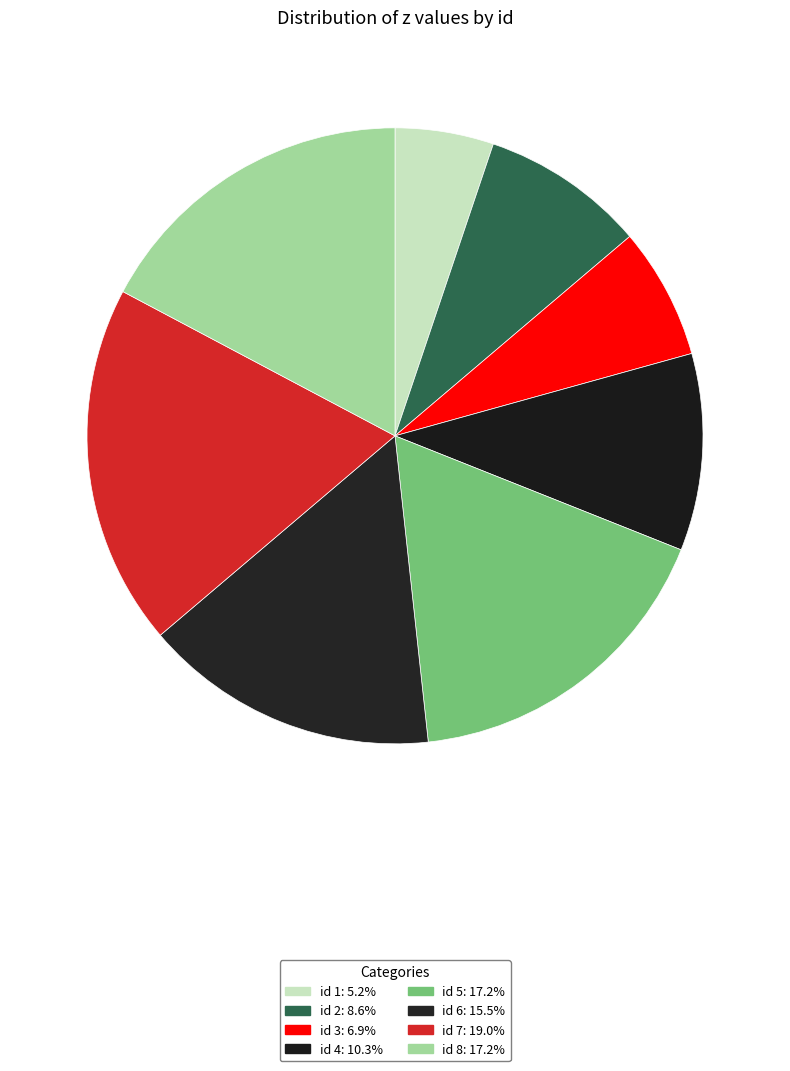

Which slice is the largest?

7